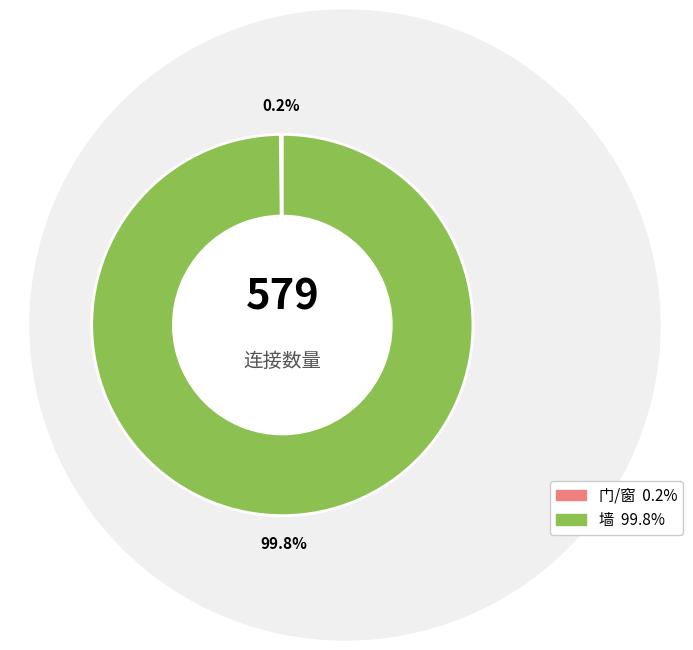

True or false: 门/窗 accounts for 1% of the total.

False